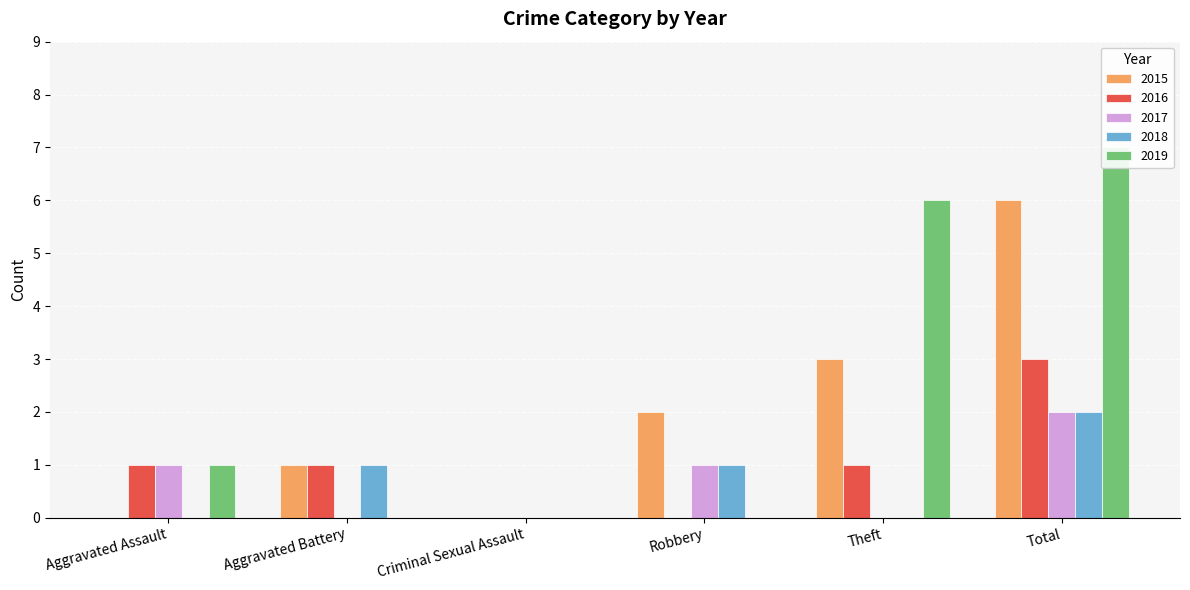

What is the difference between the maximum and minimum values in the 2016 series?

3